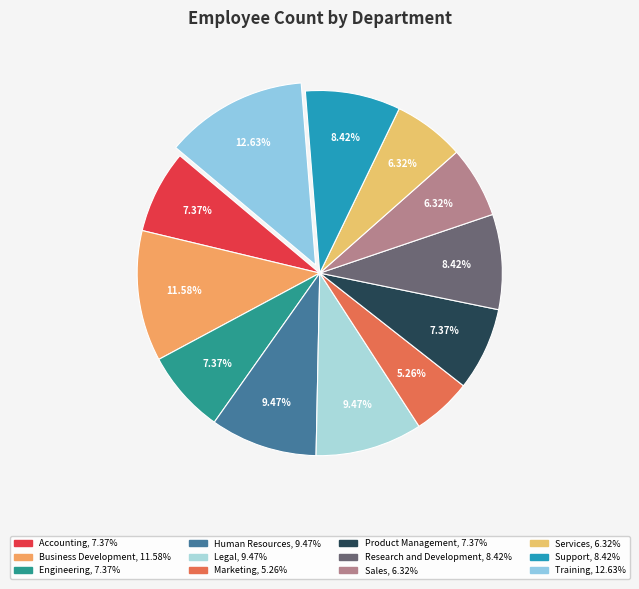

Which slice is the largest?

Training